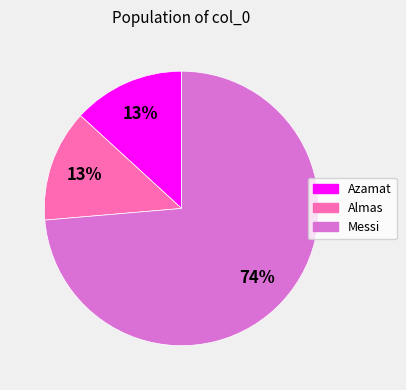

What percentage is the Messi slice, to the nearest percent?

74%